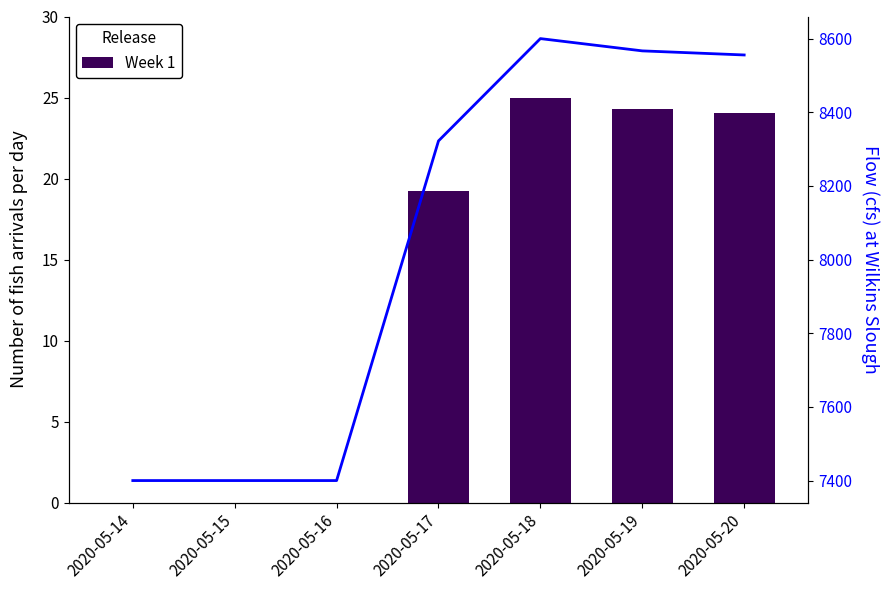

At which category is the sum across all series the highest?

2020-05-18